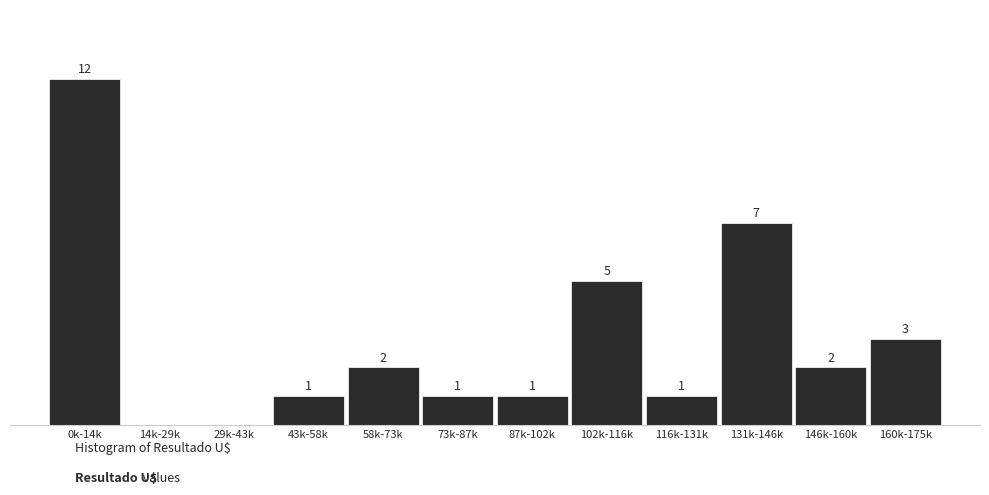

Which has a higher value, 131k-146k or 160k-175k?

131k-146k